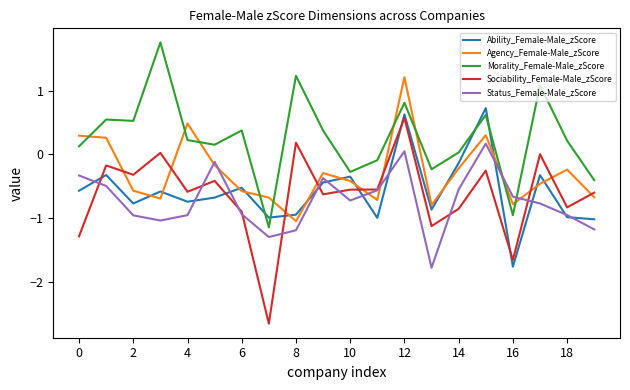

List the series in order of their peak value, lowest first.

Status_Female-Male_zScore, Sociability_Female-Male_zScore, Ability_Female-Male_zScore, Agency_Female-Male_zScore, Morality_Female-Male_zScore